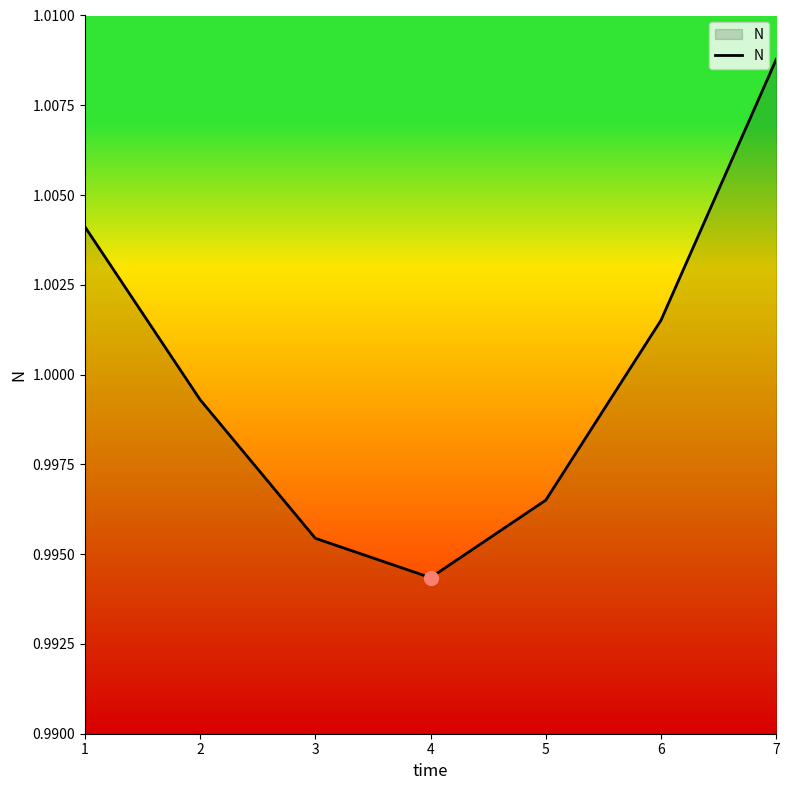

What is the sum of all values?

7.0